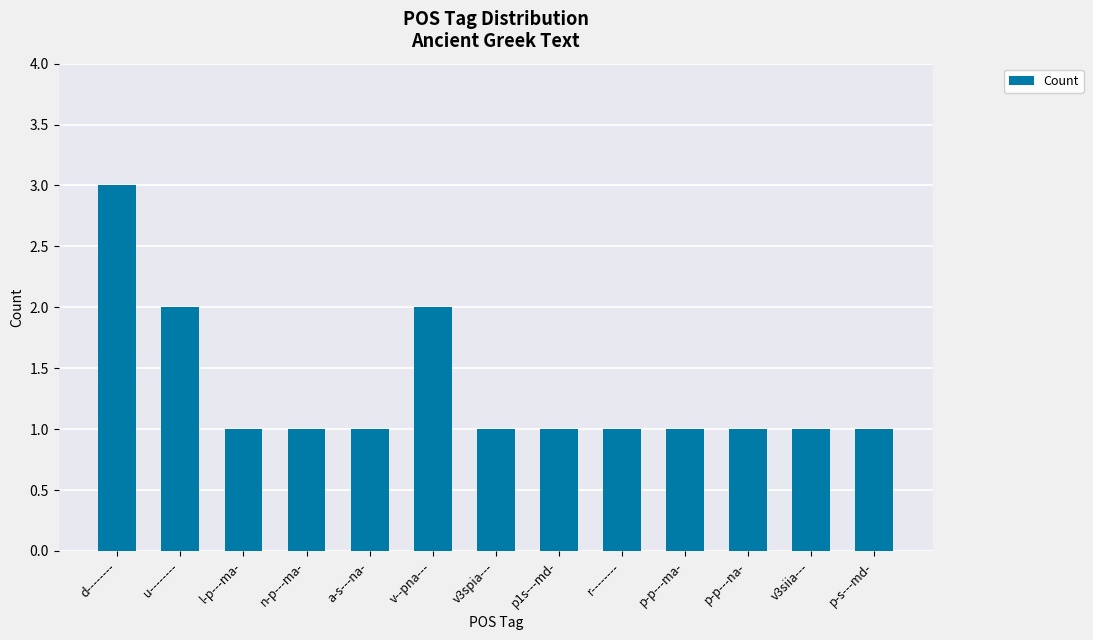

Are the bars grouped side by side (vs. stacked)?

No